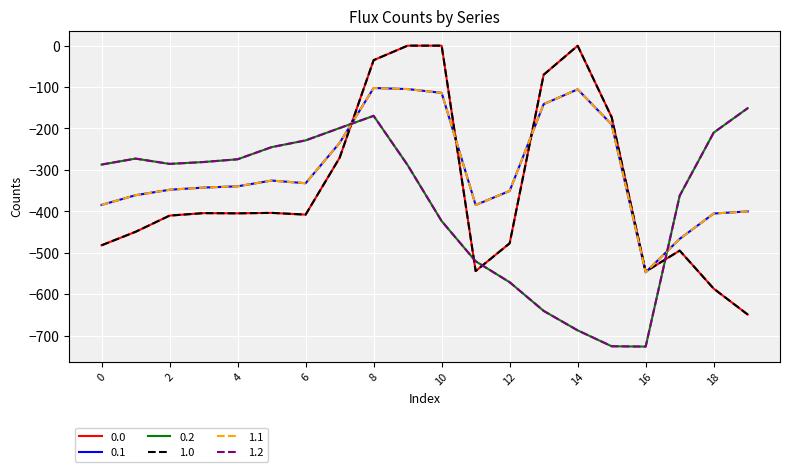

At which category does 0.0 reach its first local peak?

3